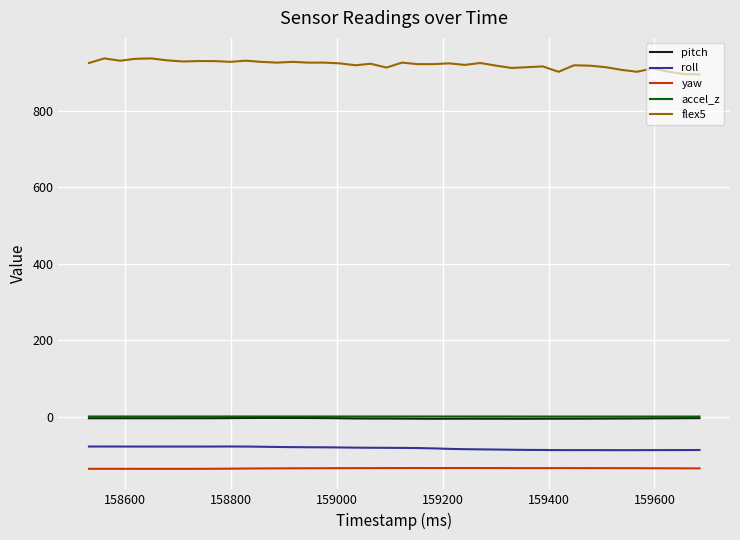

True or false: roll and yaw intersect in this chart.

False